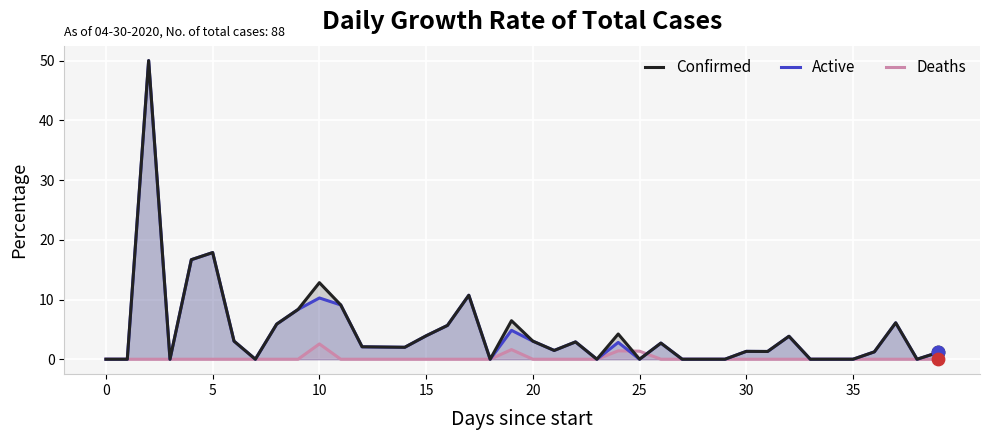

Is the value of Confirmed at 35 greater than the value of Deaths at 30?

No